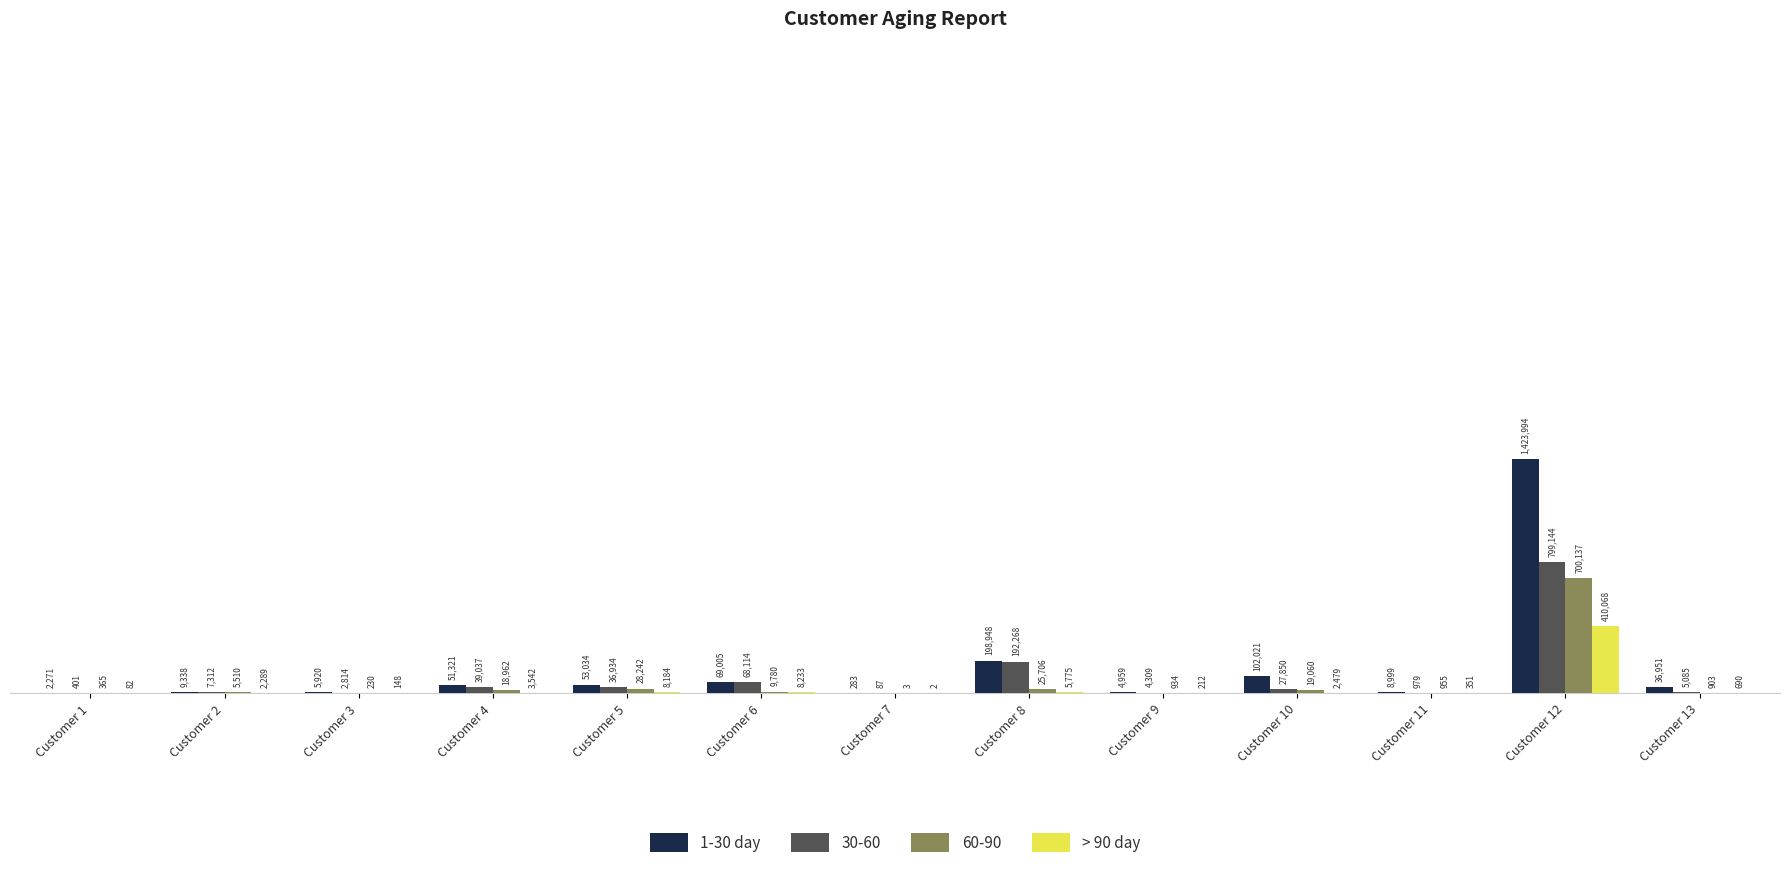

The 1-30 day series shows 51320.6 at Customer 4. True or false?

True